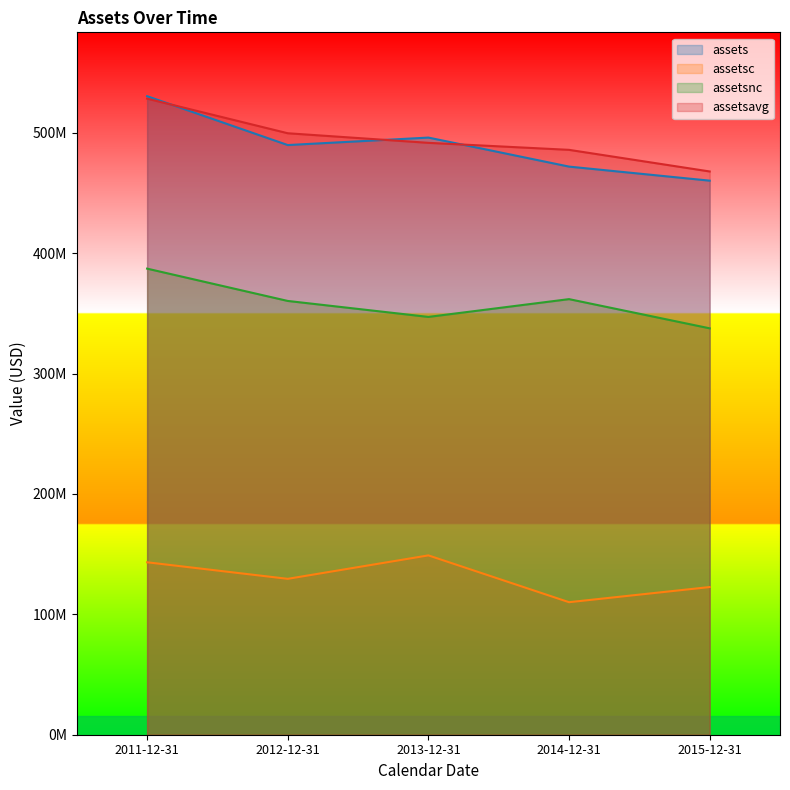

True or false: assets and assetsc cross at least once.

False